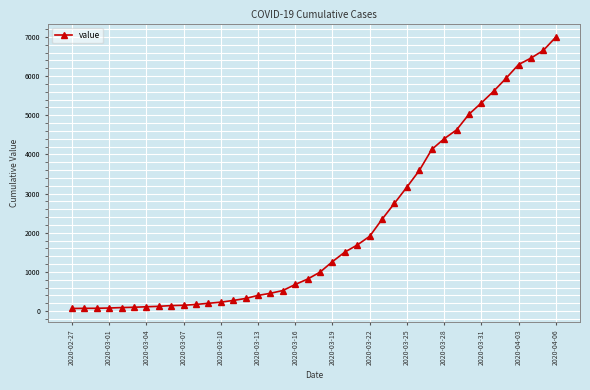

What is the average value?

2142